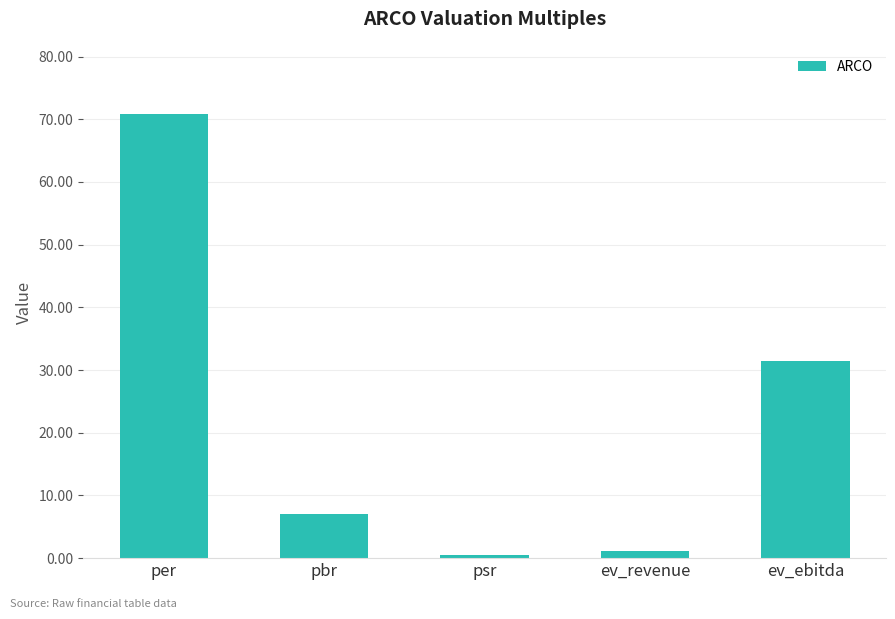

What is the change in value from per to ev_revenue?

-69.7